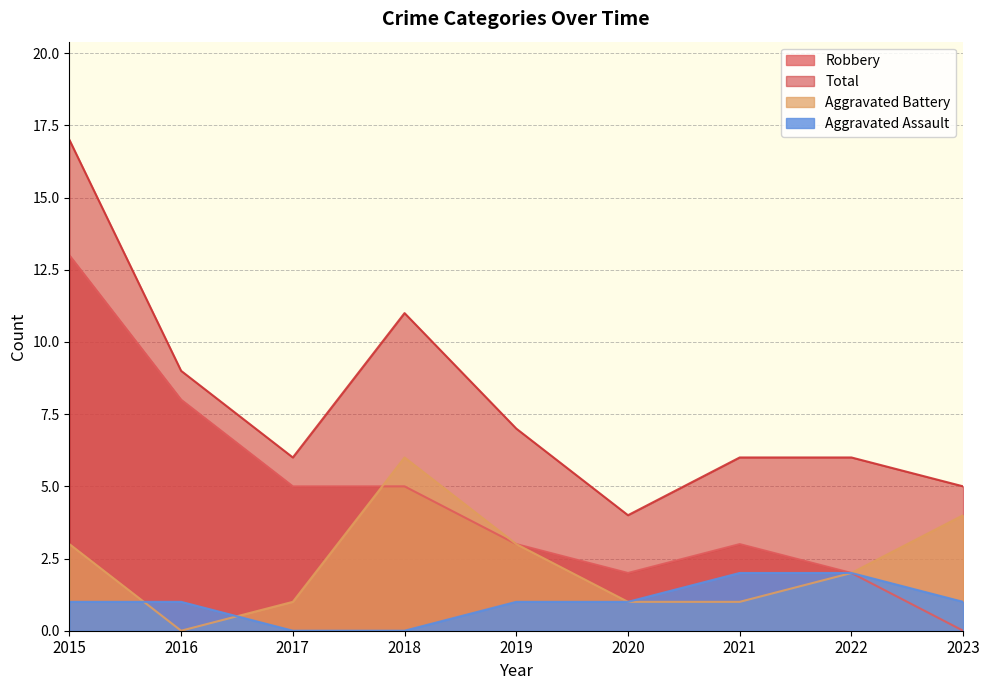

How many lines are shown in the chart?

4